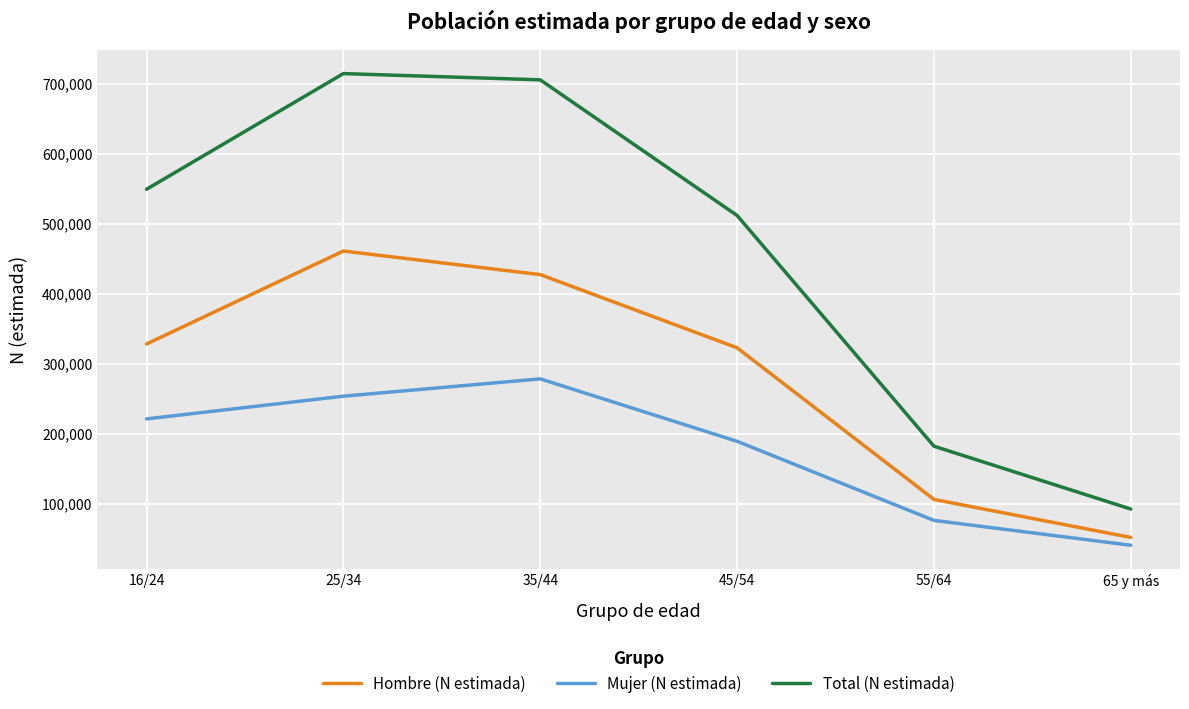

How many values in the Mujer (N estimada) series are below 221087?

3